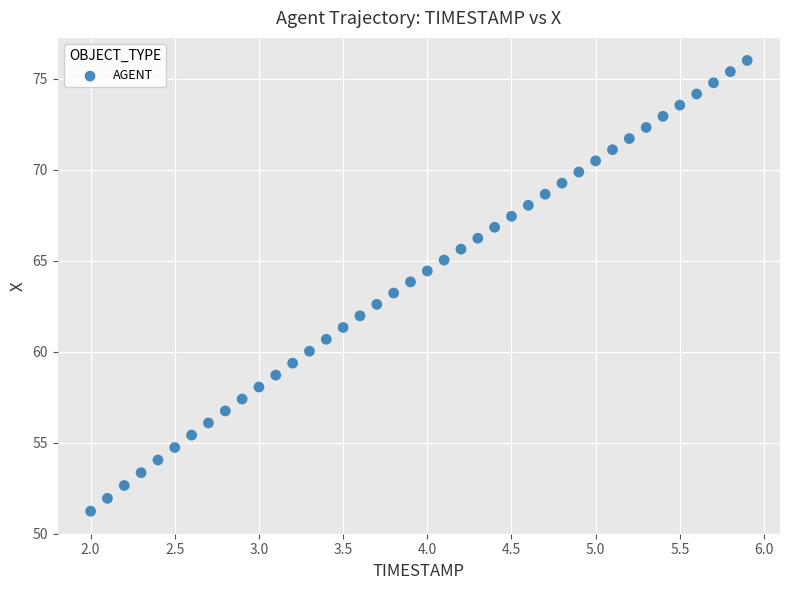

What is the range of X values (max minus min)?

3.9